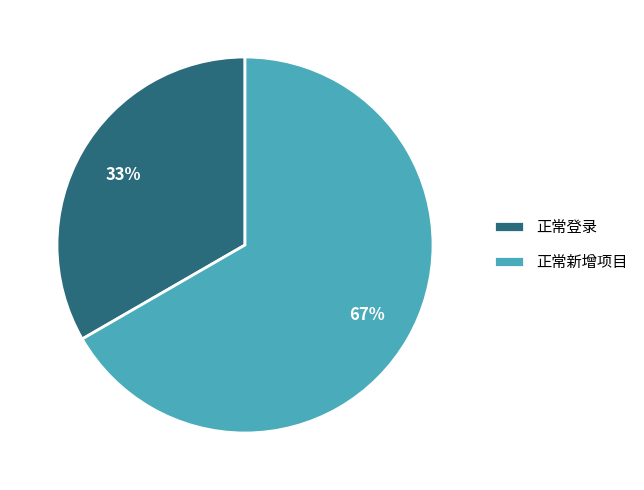

What is the largest slice in the pie chart?

正常新增项目